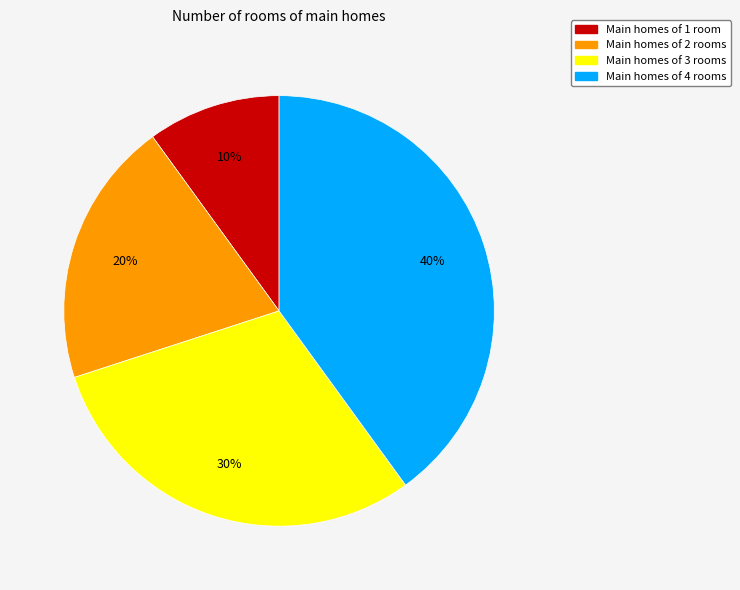

How many segments does this pie chart have?

4